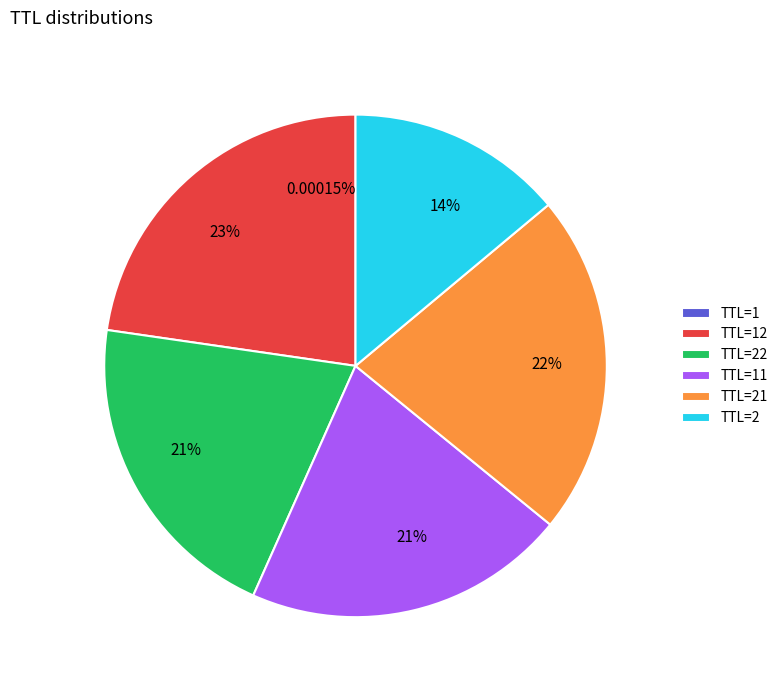

Does any single category account for the majority?

No